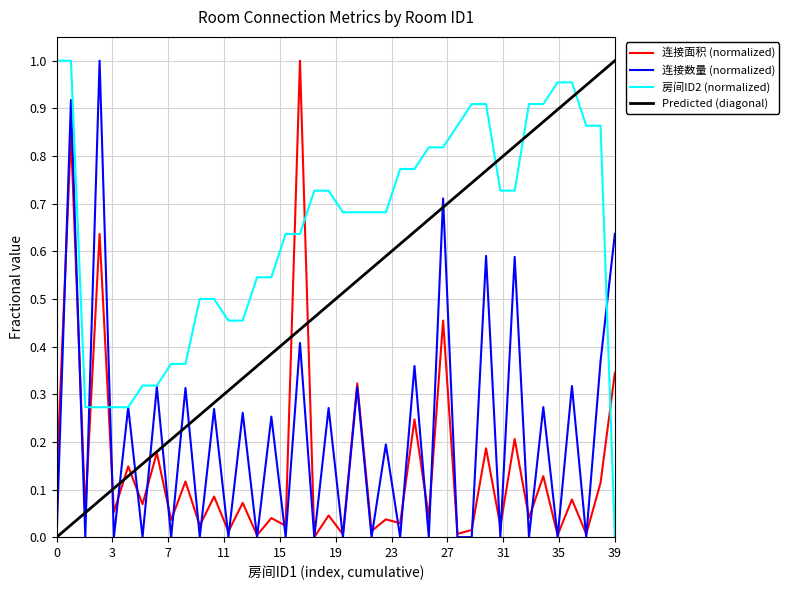

At how many categories does at least one series exceed 0?

40